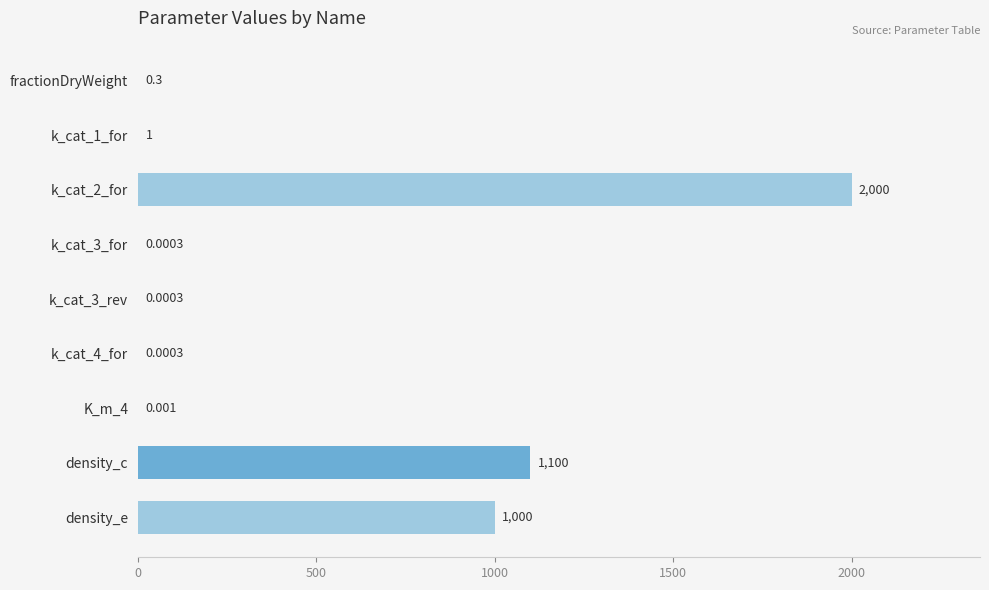

Which has a higher value, density_c or k_cat_3_rev?

density_c